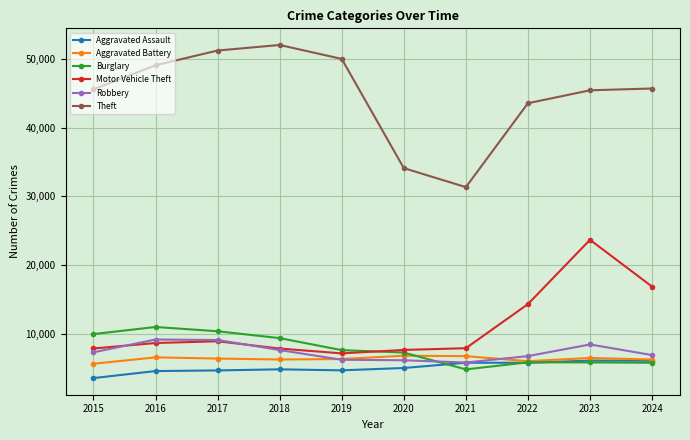

How many data points in Theft are less than 45675?

5